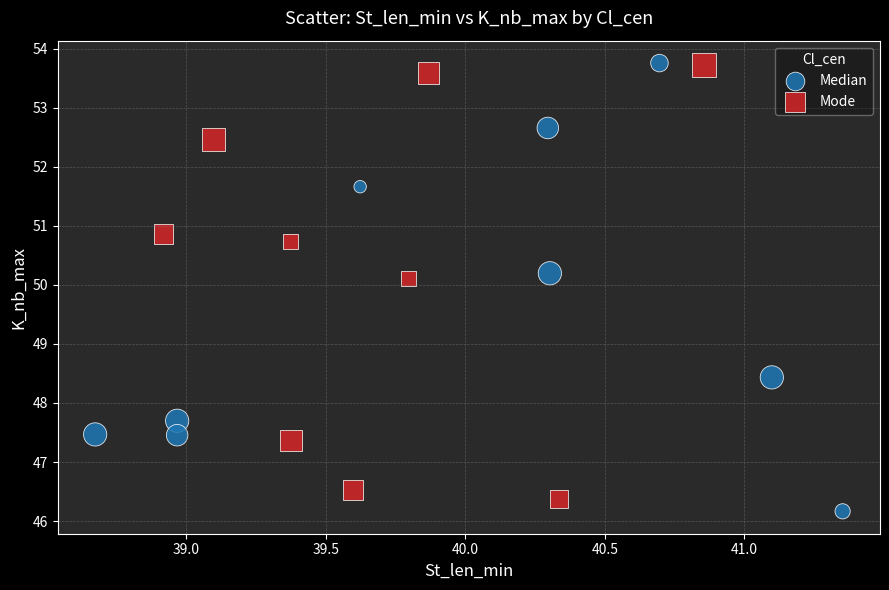

Which series contains the lowest Y value?

Median